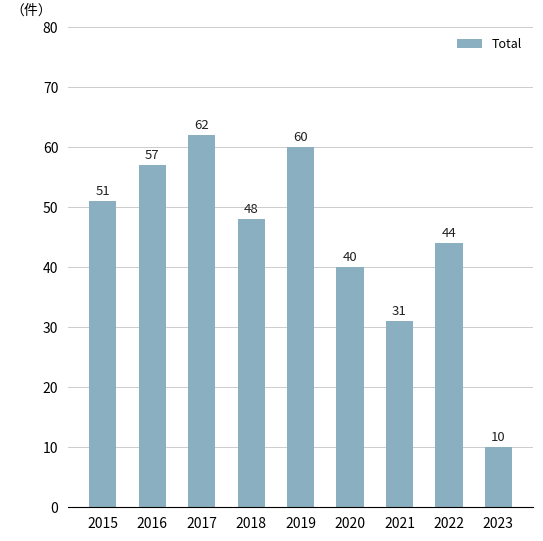

List the labels in order of value, largest first.

2017, 2019, 2016, 2015, 2018, 2022, 2020, 2021, 2023